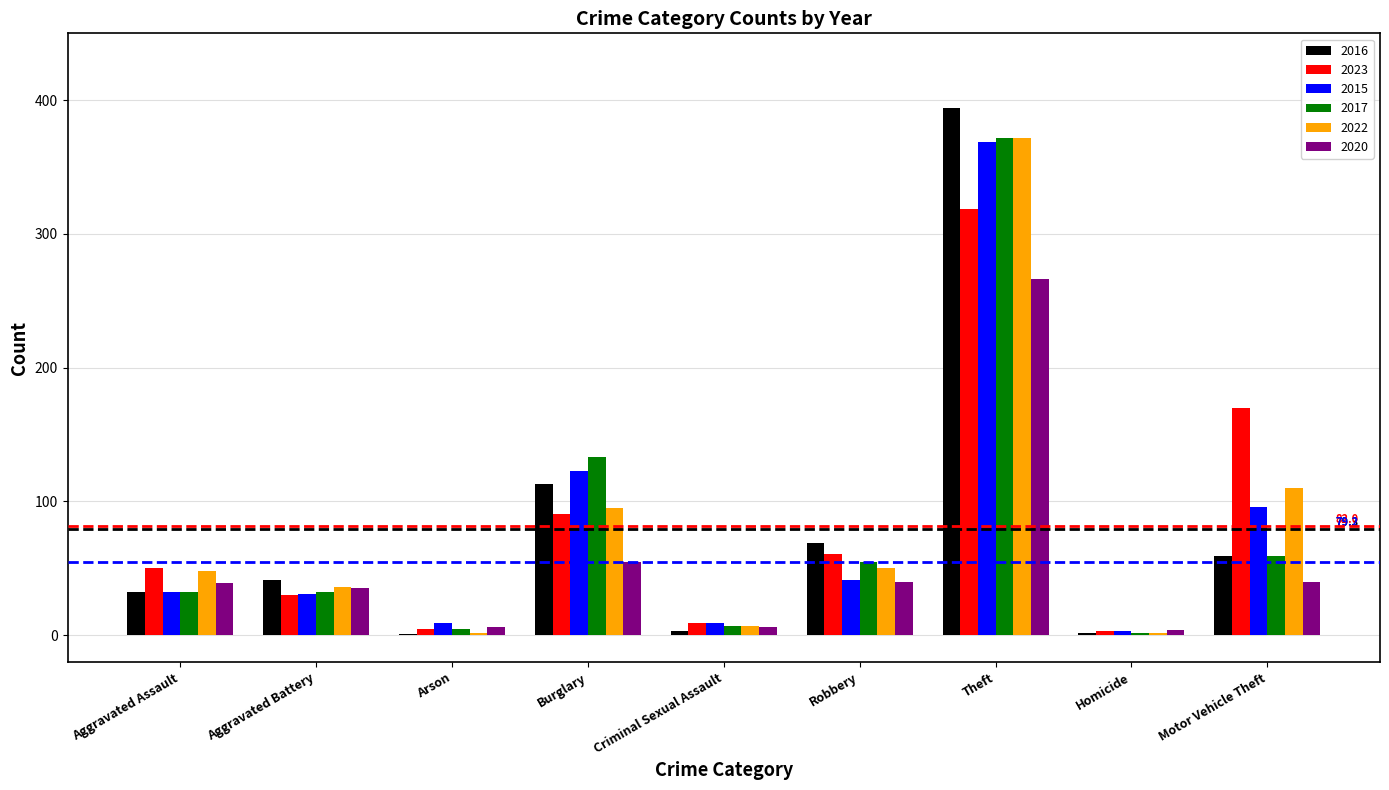

The value of 2023 at Robbery is 61. True or false?

True